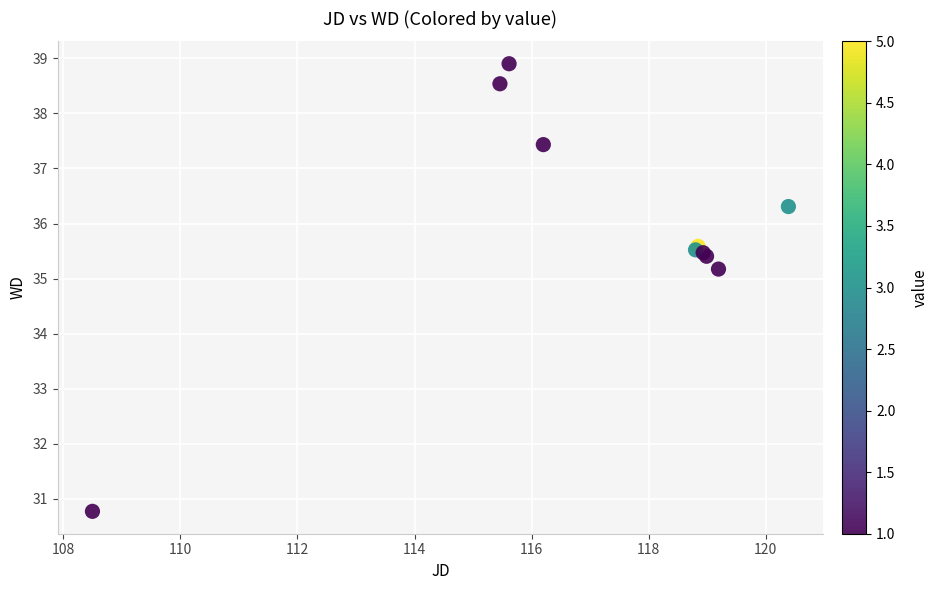

What Y value in the scatter plot is closest to 34?

35.2